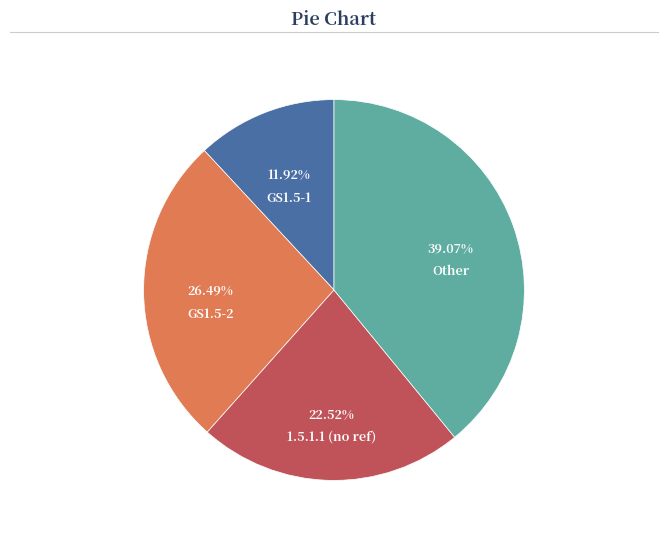

Rank the categories by value from highest to lowest.

Other, GS1.5-2, 1.5.1.1 (no ref), GS1.5-1